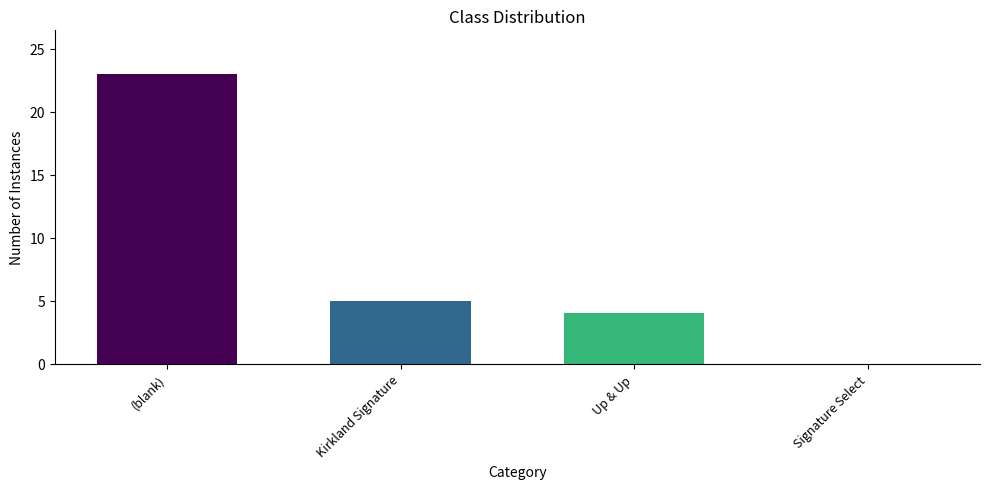

What is the maximum value shown in the chart?

23